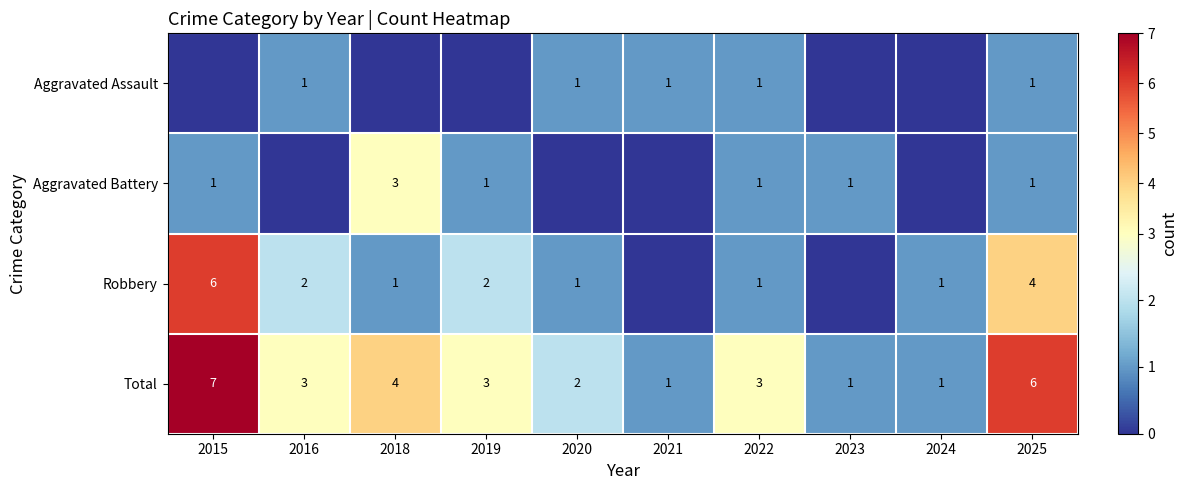

Where does the Total series first go above 3?

2015